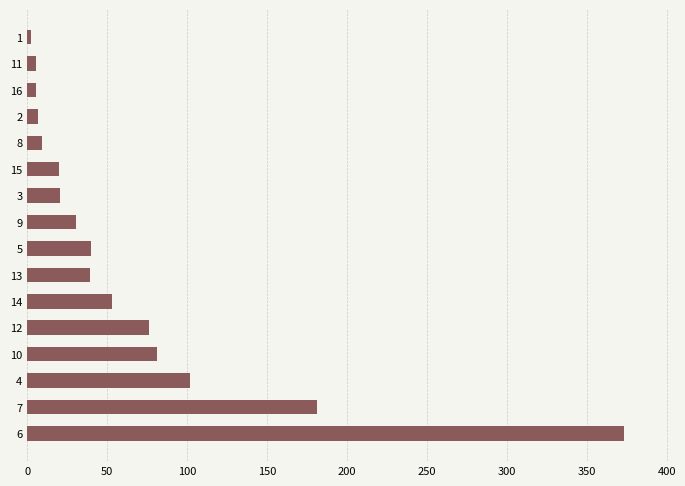

What is the difference between the maximum and minimum values?

370.6